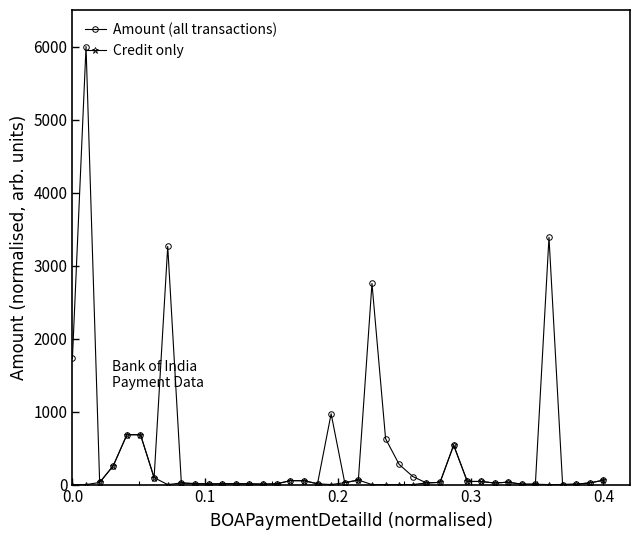

Does the chart have visible grid lines?

No